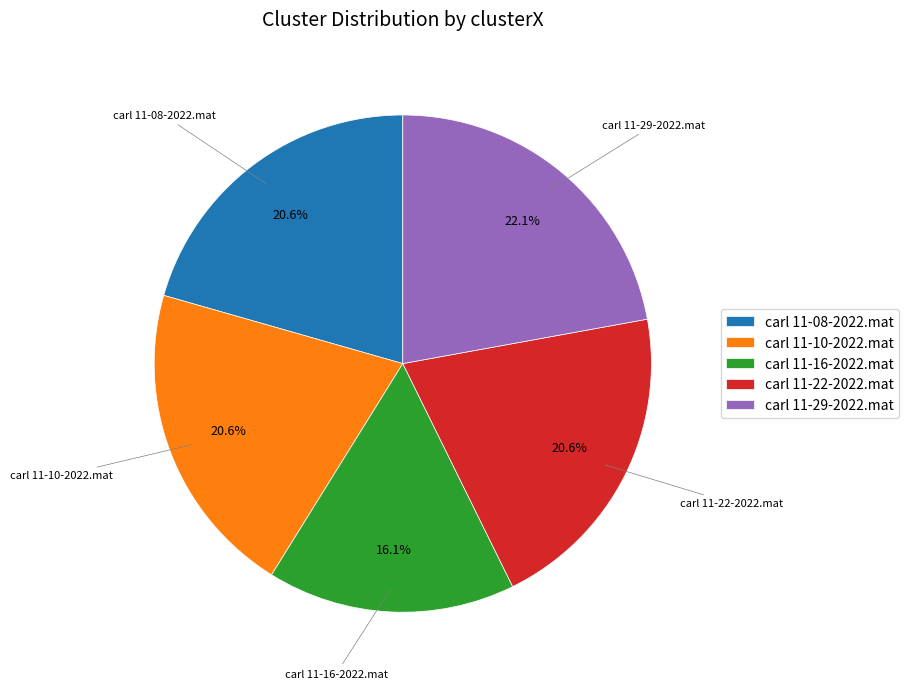

Does carl 11-22-2022.mat account for over 50% of the chart?

No